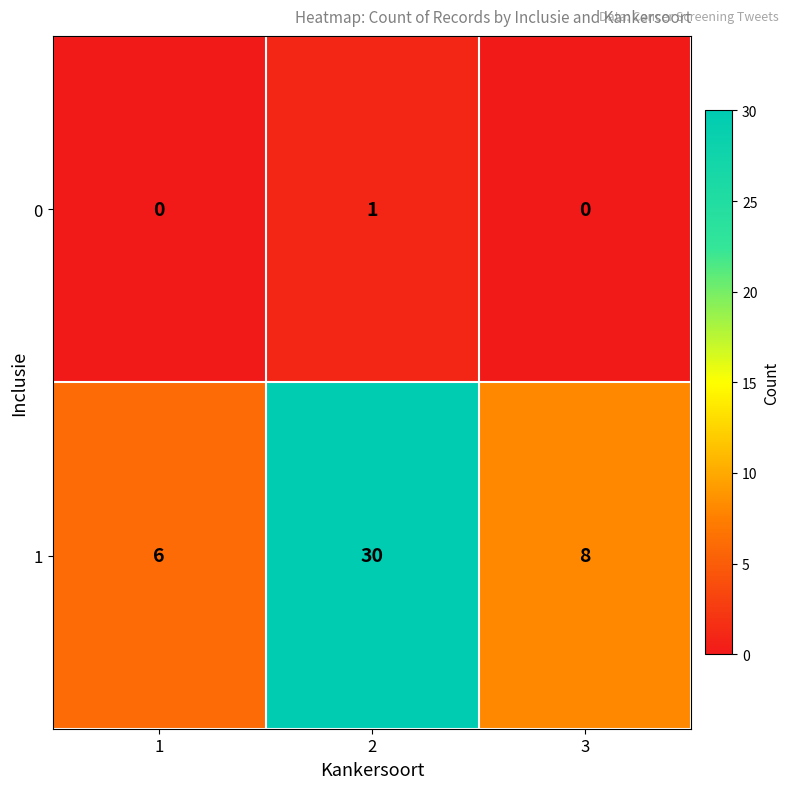

At how many categories does at least one series exceed 10?

1